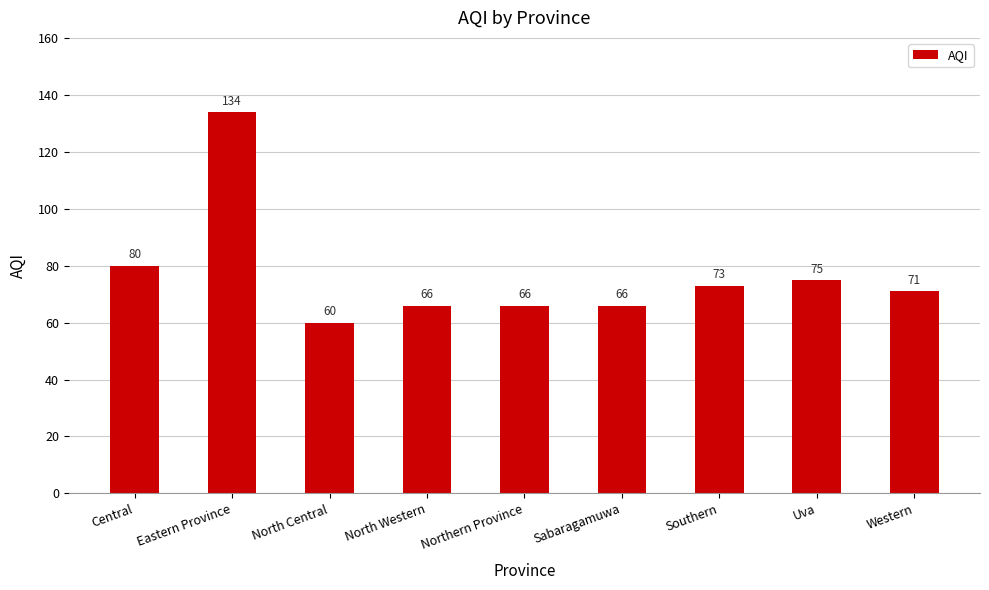

At which label is the value closest to 97?

Central